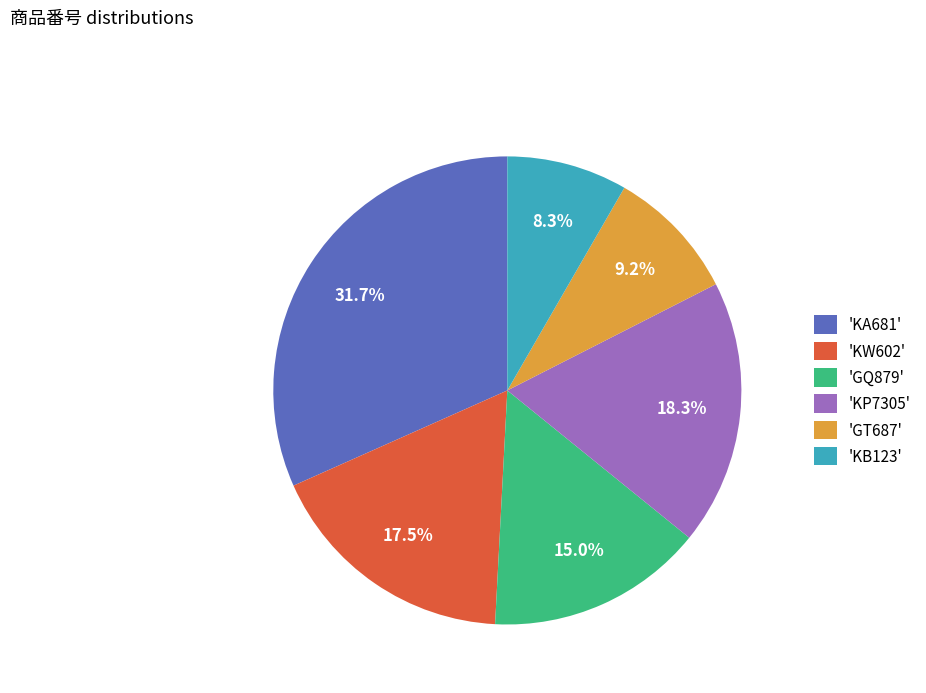

What is the total percentage of 'KB123' and 'KW602'?

25.8%